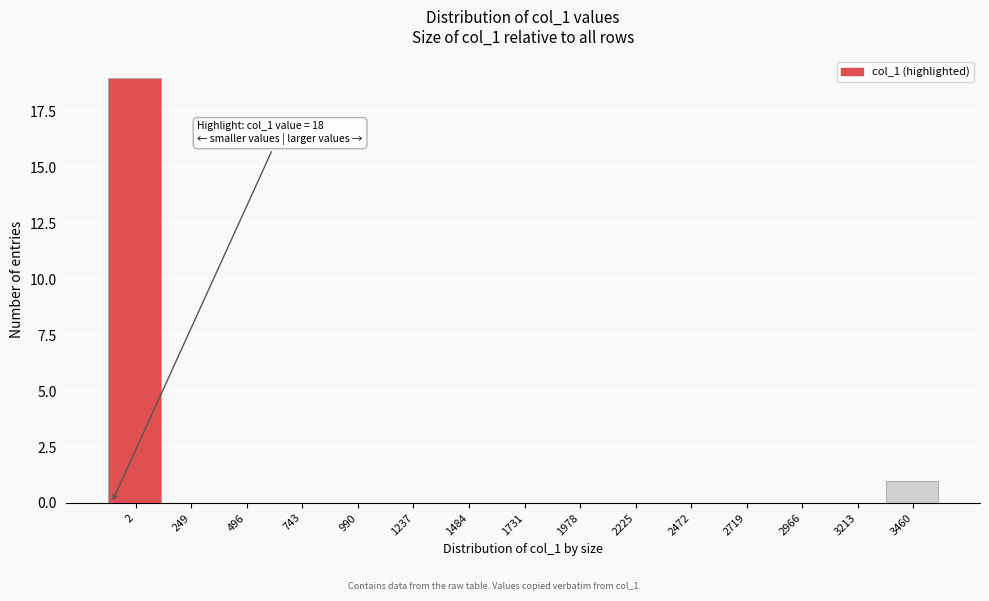

Reading left to right, transcribe all the data shown in this chart.

2=19	249=0	496=0	743=0	990=0	1237=0	1484=0	1731=0	1978=0	2225=0	2472=0	2719=0	2966=0	3213=0	3460=1